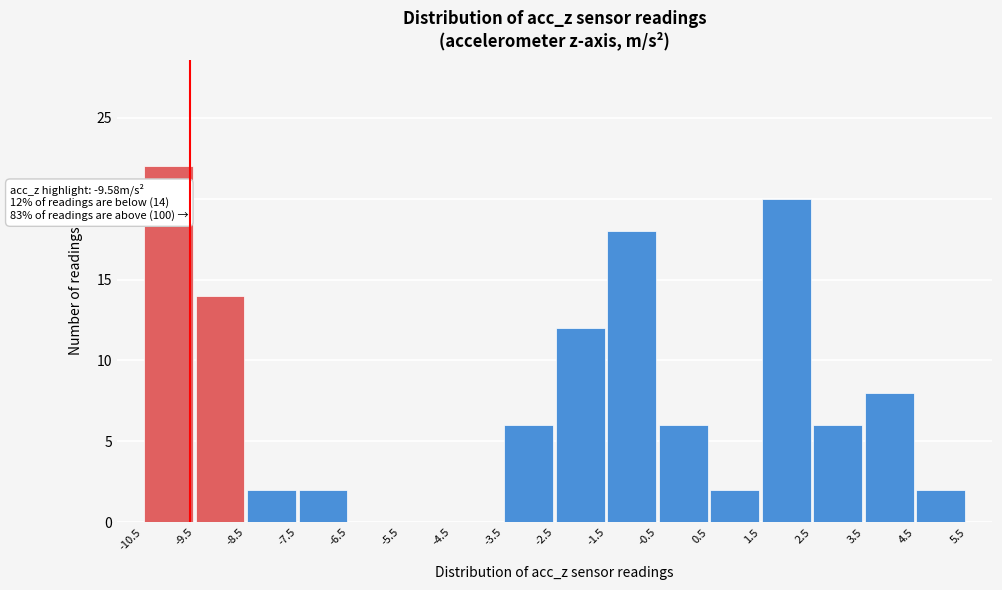

Over which range of the x-axis is the bar tallest?

-10.5 to -9.5